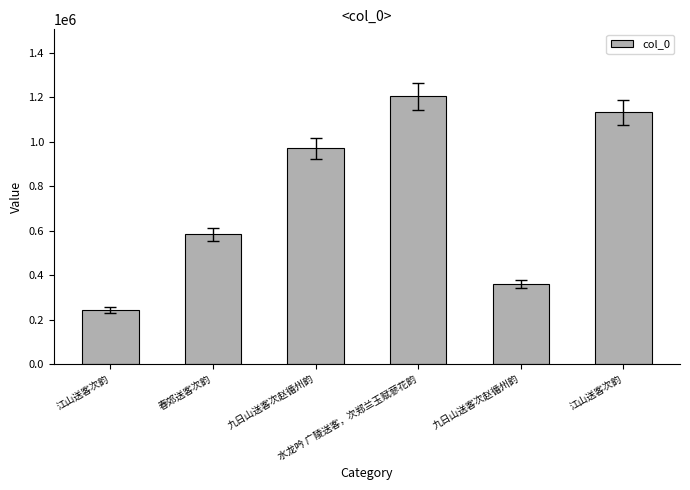

Reading right to left, transcribe all the data shown in this chart.

江山送客次韵=1132750	九日山送客次赵循州韵=362241	水龙吟 广陵送客，次郑兰玉赋蓼花韵=1205433	九日山送客次赵循州韵=970393	春郊送客次韵=584848	江山送客次韵=243523